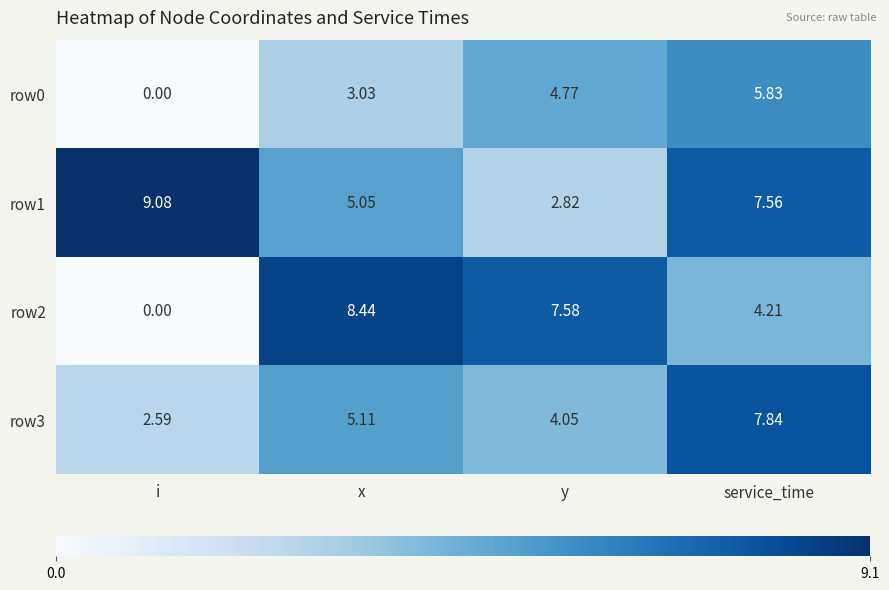

At which label is row1 closest to 5?

x